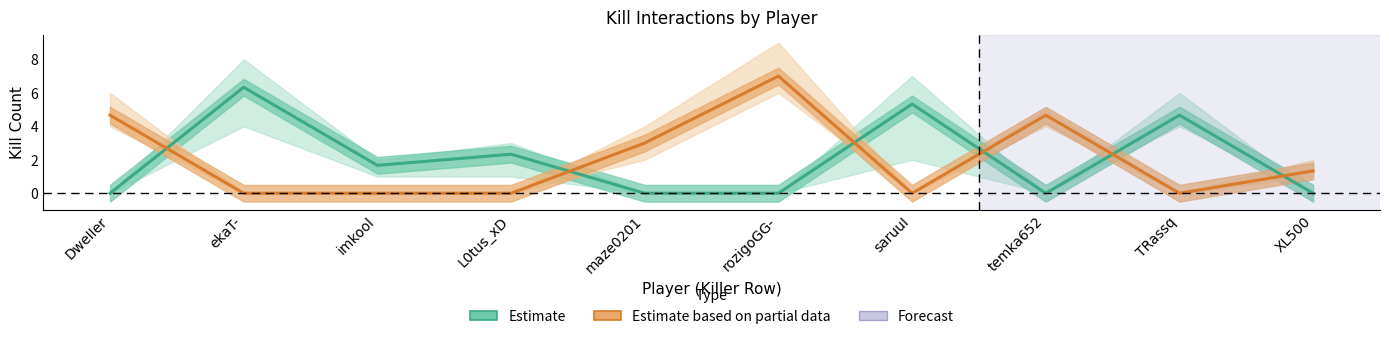

The value of Estimate at L0tus_xD is 2.3. True or false?

True